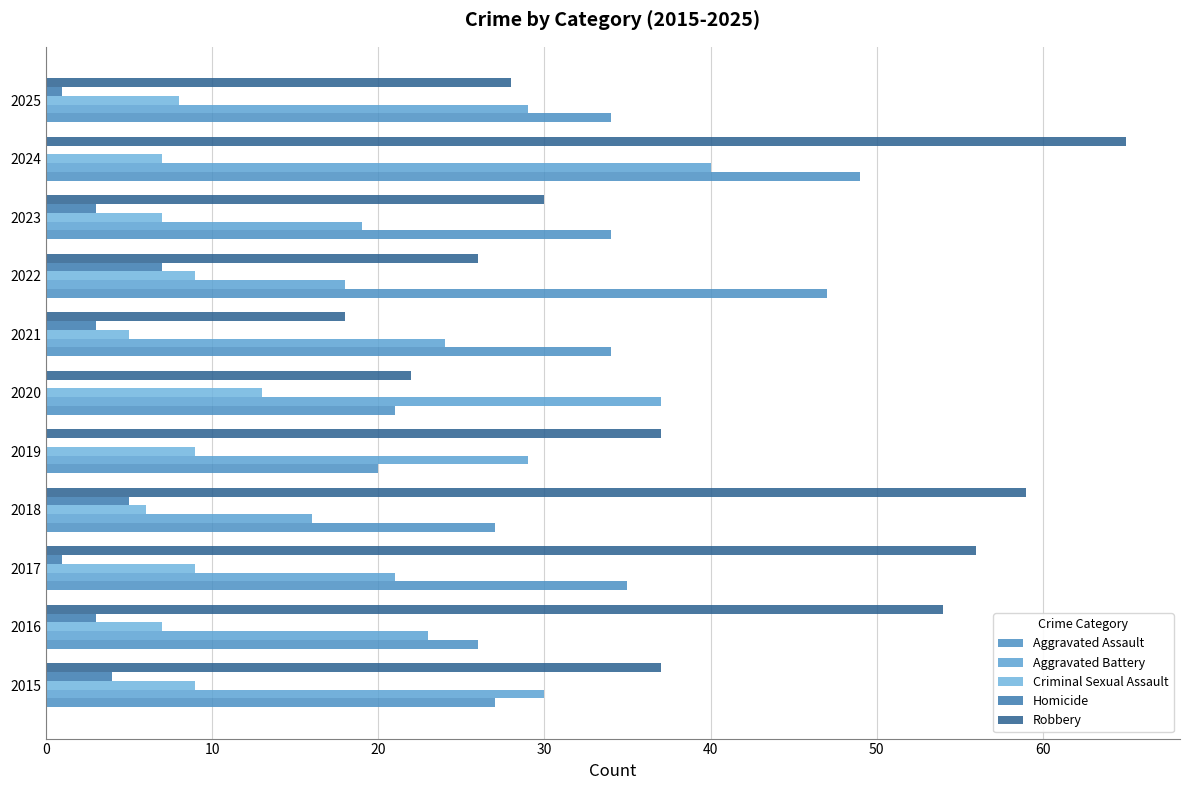

Count the number of categories in the chart.

11